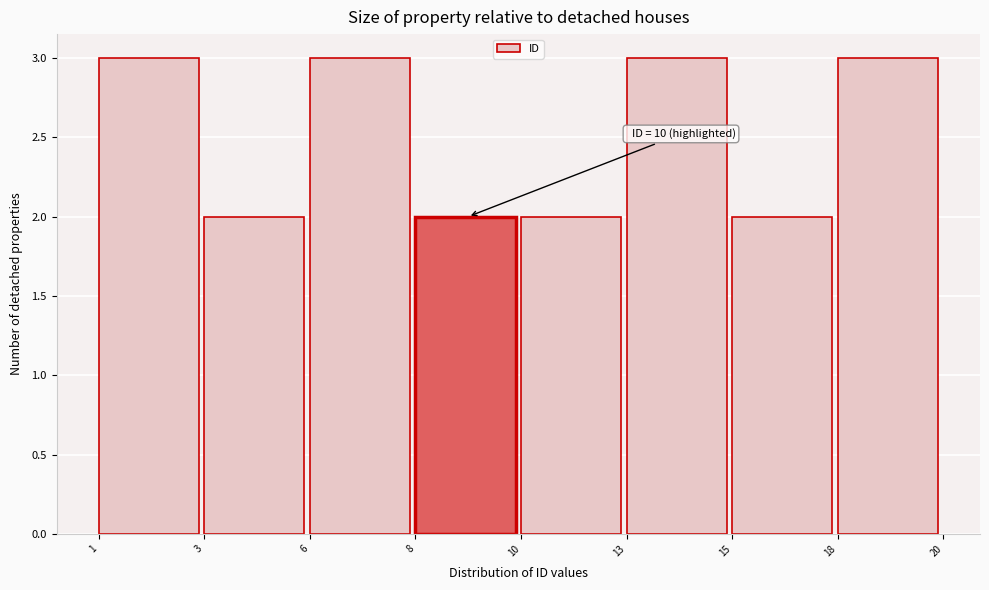

Reading left to right, list all the values displayed in this chart.

1=3	3=2	6=3	8=2	10=2	13=3	15=2	18=3